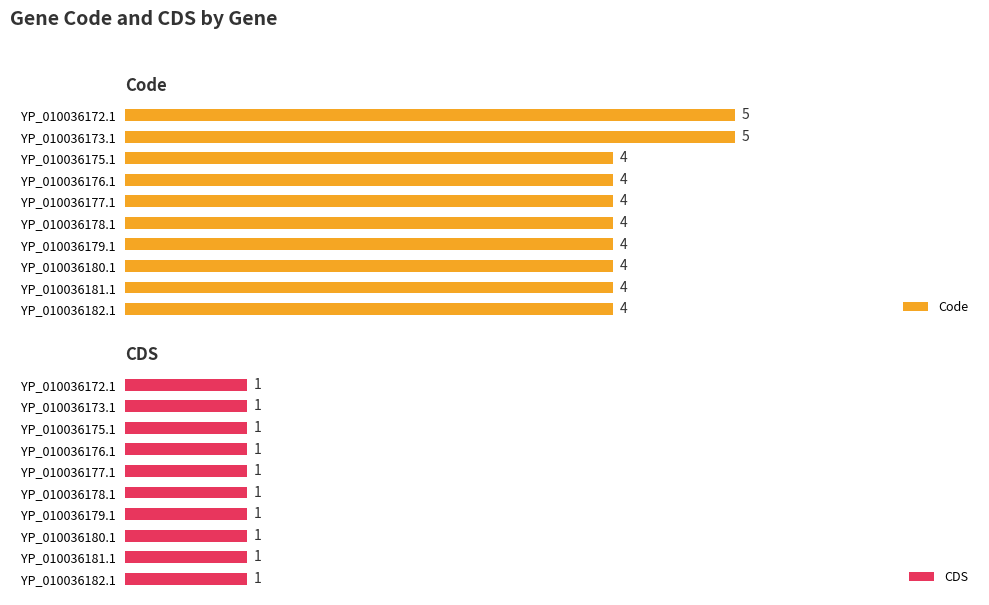

Is the value of Code at 4 greater than the value of CDS at 9?

Yes